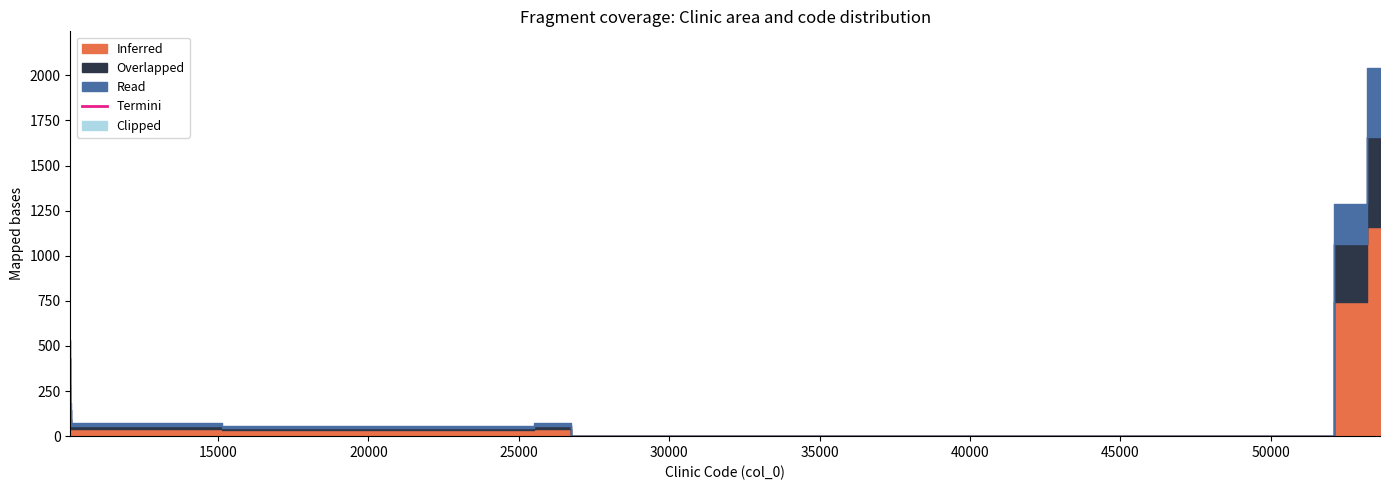

Does the chart have visible grid lines?

No